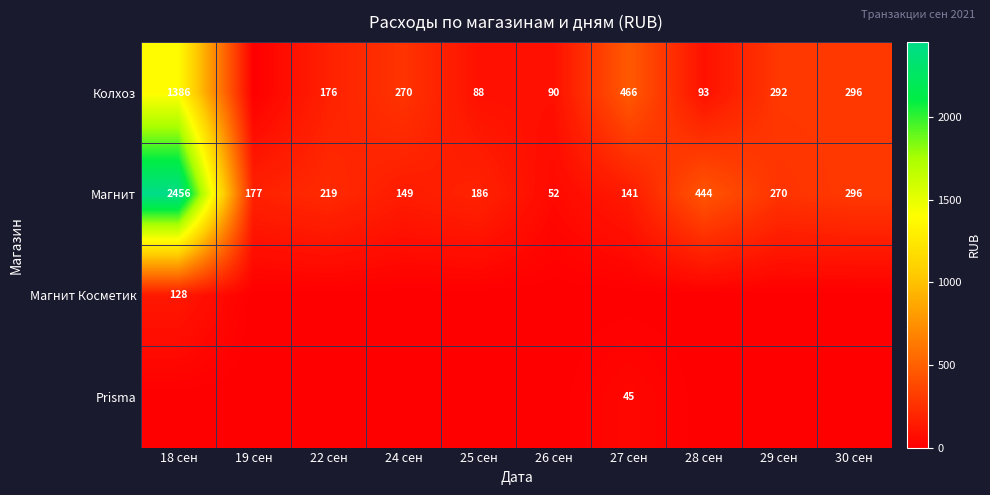

What is the average value of the Магнит series?

439